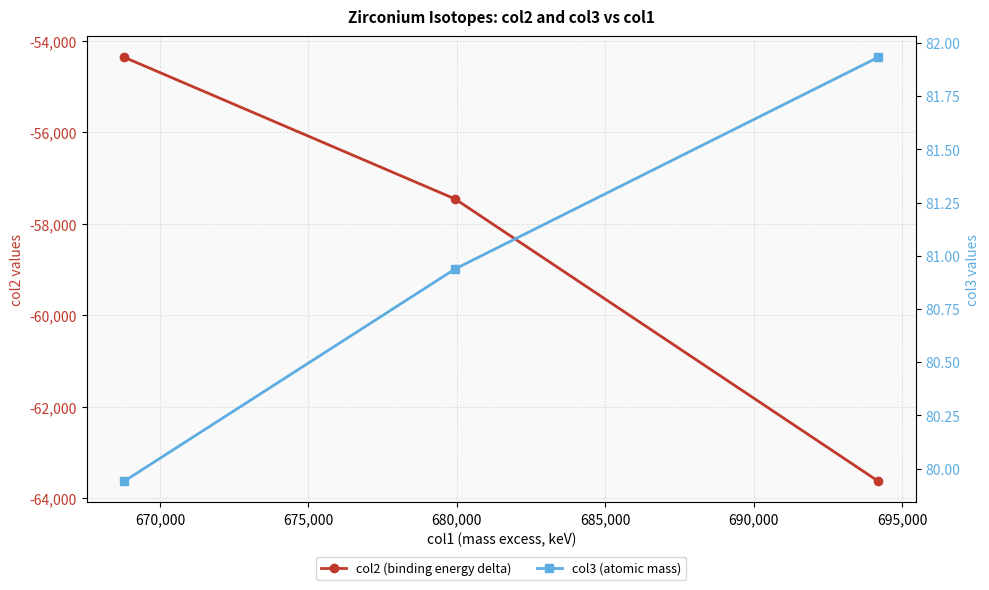

Is it true that col2 (binding energy delta) equals -23625.0 at 675,000?

False